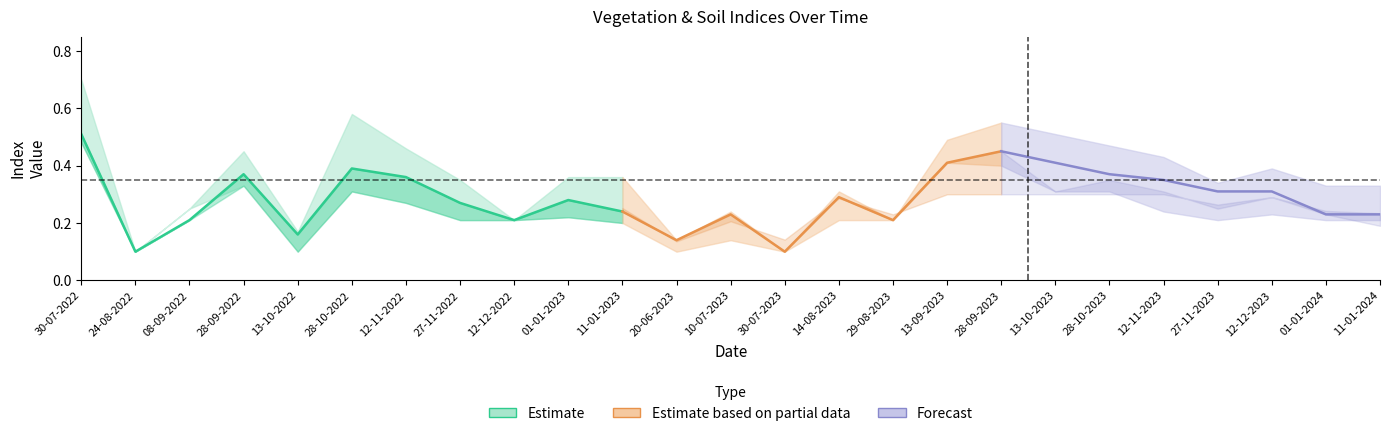

What is the approximate value of savi at 24-08-2022?

0.1